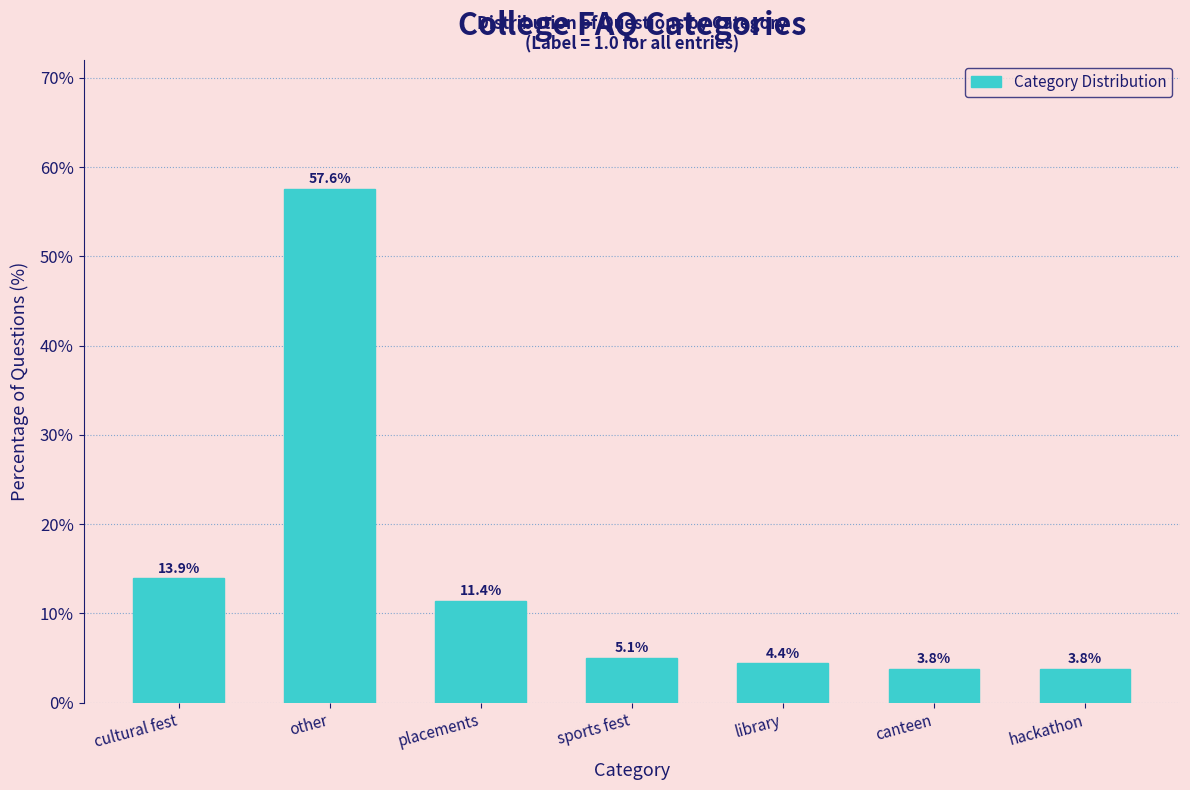

Reading left to right, what are all the values shown in this chart?

13.9	57.6	11.4	5.1	4.4	3.8	3.8